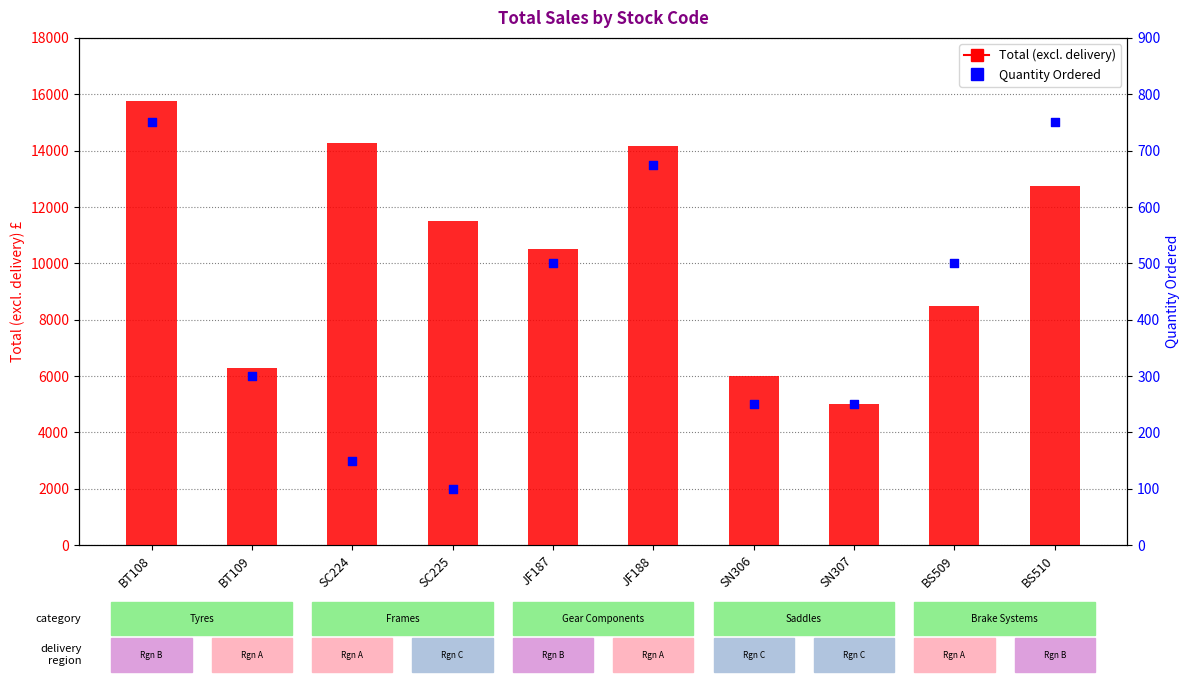

Is the value of Total (excl. delivery) at BT109 greater than the value of Quantity Ordered at SN307?

Yes